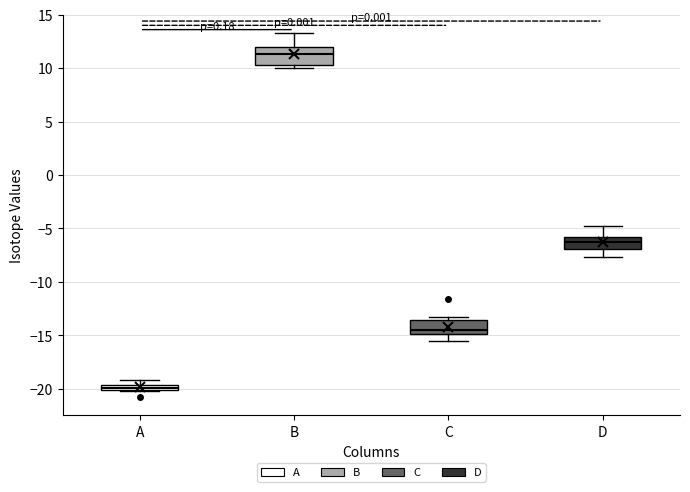

Where is the lower edge of the box for C on the y-axis? The values are not printed on the chart, so give them approximately, as read against the axis.

-15.0